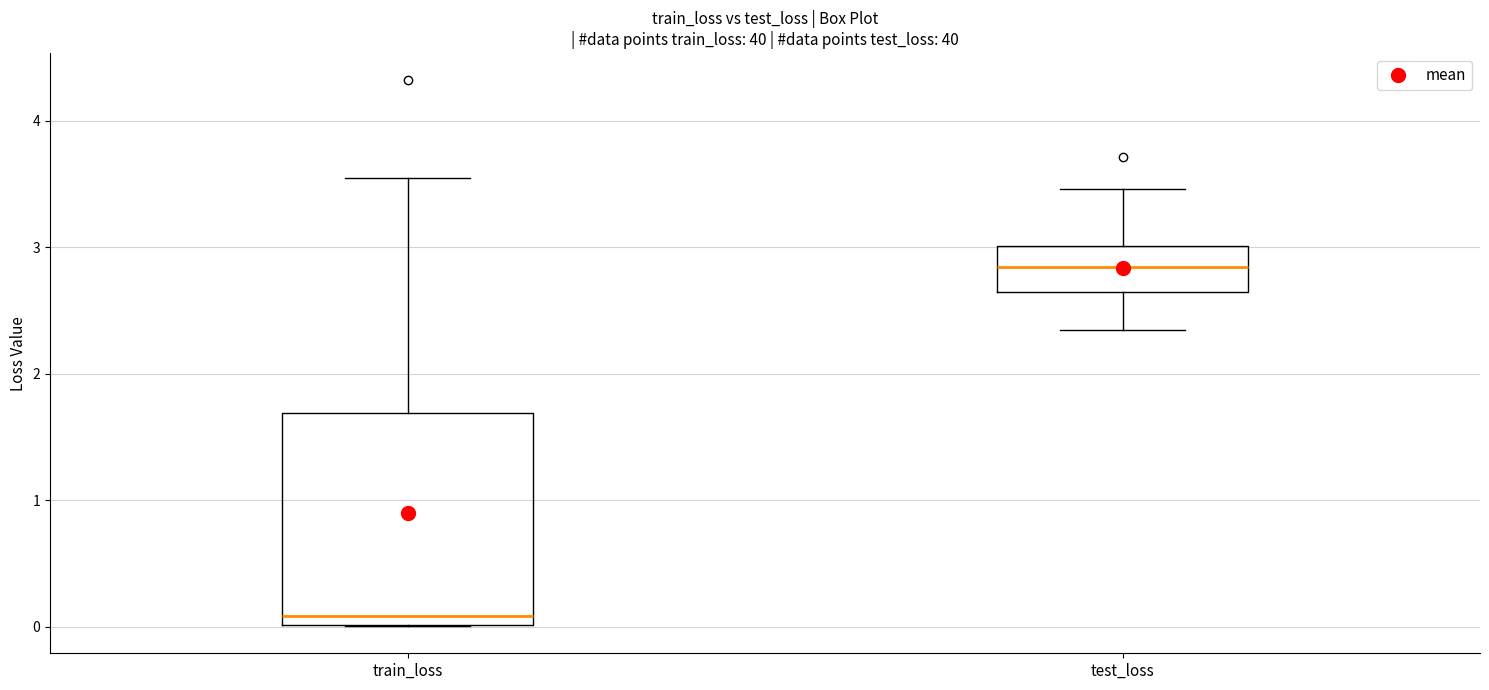

Which box is the tallest, from its lower edge to its upper edge?

train_loss